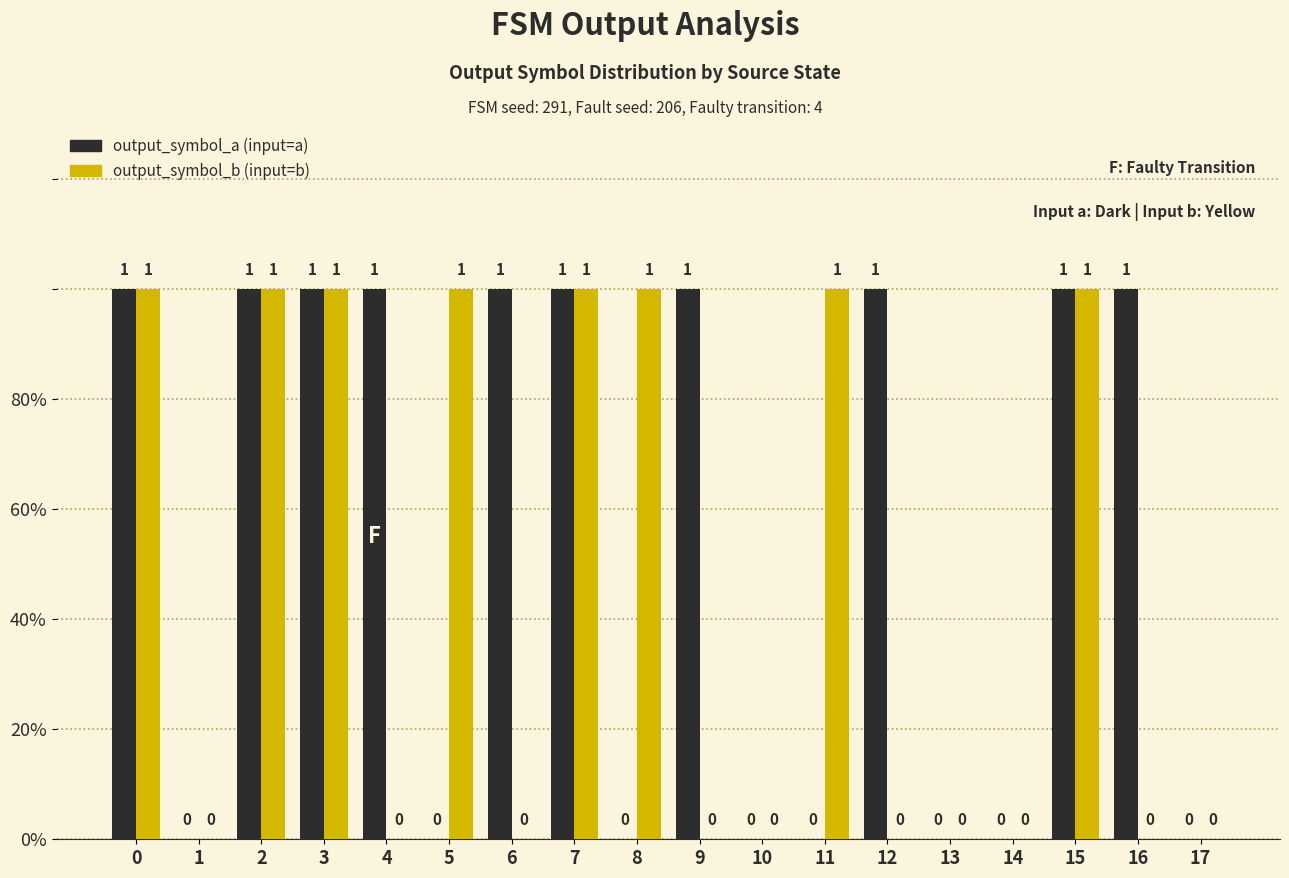

Reading right to left, list all the values displayed in this chart.

output_symbol_a: 17=0	16=1	15=1	14=0	13=0	12=1	11=0	10=0	9=1	8=0	7=1	6=1	5=0	4=1	3=1	2=1	1=0	0=1
output_symbol_b: 17=0	16=0	15=1	14=0	13=0	12=0	11=1	10=0	9=0	8=1	7=1	6=0	5=1	4=0	3=1	2=1	1=0	0=1